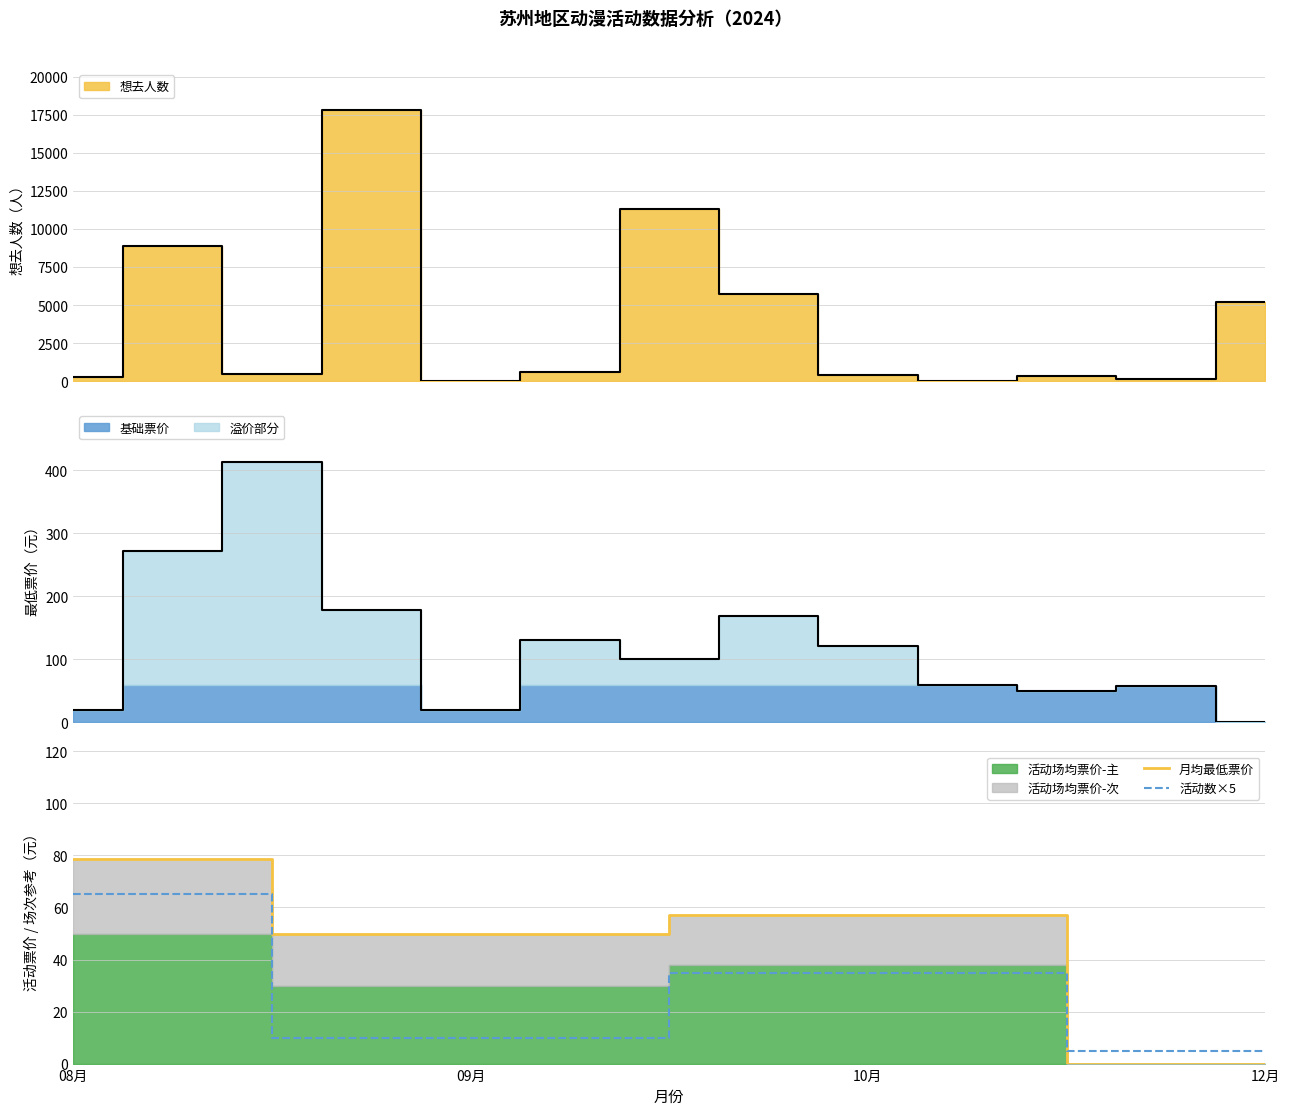

Which category has the highest value in the 月均最低票价 series?

08月